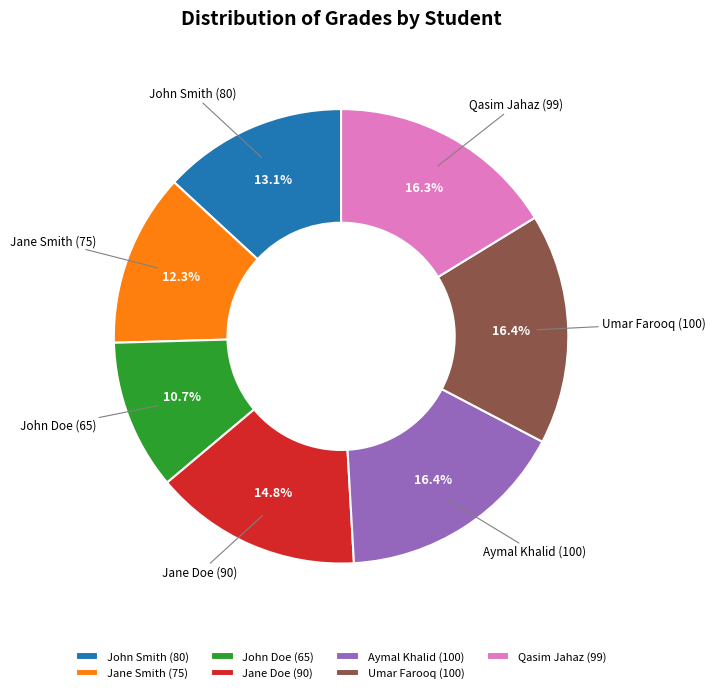

What is the smallest slice in the pie chart?

John Doe